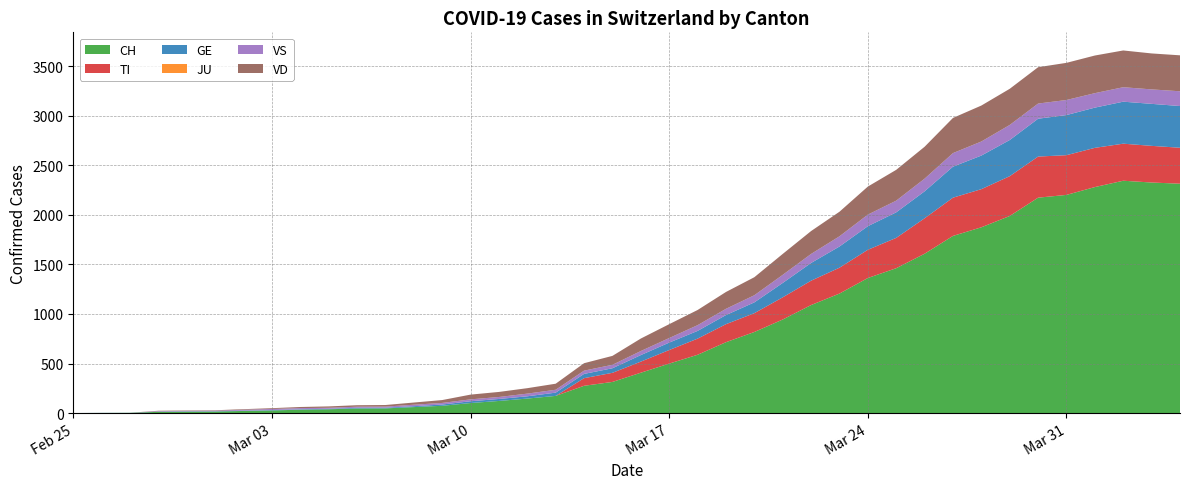

Reading right to left, what are all the values shown in this chart?

CH: 2020-04-04=2315	2020-04-03=2327	2020-04-02=2345	2020-04-01=2281	2020-03-31=2202	2020-03-30=2174	2020-03-29=1989	2020-03-28=1875	2020-03-27=1788	2020-03-26=1608	2020-03-25=1462	2020-03-24=1363	2020-03-23=1206	2020-03-22=1090	2020-03-21=944	2020-03-20=818	2020-03-19=715	2020-03-18=588	2020-03-17=499	2020-03-16=407	2020-03-15=314	2020-03-14=275	2020-03-13=173	2020-03-12=146	2020-03-11=122	2020-03-10=101	2020-03-09=73	2020-03-08=60	2020-03-07=47	2020-03-06=46	2020-03-05=38	2020-03-04=34	2020-03-03=26	2020-03-02=21	2020-03-01=15	2020-02-29=14	2020-02-28=12	2020-02-27=2	2020-02-26=1	2020-02-25=0
TI: 2020-04-04=363	2020-04-03=370	2020-04-02=374	2020-04-01=396	2020-03-31=401	2020-03-30=415	2020-03-29=402	2020-03-28=385	2020-03-27=386	2020-03-26=358	2020-03-25=306	2020-03-24=285	2020-03-23=261	2020-03-22=246	2020-03-21=224	2020-03-20=190	2020-03-19=182	2020-03-18=163	2020-03-17=137	2020-03-16=112	2020-03-15=92	2020-03-14=77	2020-03-13=0	2020-03-12=0	2020-03-11=0	2020-03-10=0	2020-03-09=0	2020-03-08=0	2020-03-07=0	2020-03-06=0	2020-03-05=0	2020-03-04=0	2020-03-03=0	2020-03-02=0	2020-03-01=0	2020-02-29=0	2020-02-28=0	2020-02-27=0	2020-02-26=0	2020-02-25=0
GE: 2020-04-04=421	2020-04-03=424	2020-04-02=424	2020-04-01=406	2020-03-31=405	2020-03-30=382	2020-03-29=365	2020-03-28=339	2020-03-27=313	2020-03-26=272	2020-03-25=258	2020-03-24=238	2020-03-23=214	2020-03-22=179	2020-03-21=145	2020-03-20=109	2020-03-19=92	2020-03-18=78	2020-03-17=75	2020-03-16=66	2020-03-15=46	2020-03-14=43	2020-03-13=33	2020-03-12=23	2020-03-11=20	2020-03-10=18	2020-03-09=13	2020-03-08=9	2020-03-07=7	2020-03-06=7	2020-03-05=5	2020-03-04=4	2020-03-03=4	2020-03-02=3	2020-03-01=3	2020-02-29=3	2020-02-28=2	2020-02-27=1	2020-02-26=1	2020-02-25=0
JU: 2020-04-04=0	2020-04-03=0	2020-04-02=0	2020-04-01=0	2020-03-31=0	2020-03-30=0	2020-03-29=0	2020-03-28=0	2020-03-27=0	2020-03-26=0	2020-03-25=0	2020-03-24=0	2020-03-23=0	2020-03-22=0	2020-03-21=0	2020-03-20=0	2020-03-19=0	2020-03-18=0	2020-03-17=0	2020-03-16=0	2020-03-15=0	2020-03-14=0	2020-03-13=0	2020-03-12=0	2020-03-11=0	2020-03-10=0	2020-03-09=0	2020-03-08=0	2020-03-07=0	2020-03-06=0	2020-03-05=0	2020-03-04=0	2020-03-03=0	2020-03-02=0	2020-03-01=0	2020-02-29=0	2020-02-28=0	2020-02-27=0	2020-02-26=0	2020-02-25=0
VS: 2020-04-04=149	2020-04-03=146	2020-04-02=146	2020-04-01=146	2020-03-31=152	2020-03-30=153	2020-03-29=152	2020-03-28=142	2020-03-27=137	2020-03-26=128	2020-03-25=118	2020-03-24=117	2020-03-23=103	2020-03-22=91	2020-03-21=82	2020-03-20=72	2020-03-19=63	2020-03-18=58	2020-03-17=46	2020-03-16=41	2020-03-15=35	2020-03-14=33	2020-03-13=29	2020-03-12=27	2020-03-11=20	2020-03-10=19	2020-03-09=16	2020-03-08=15	2020-03-07=11	2020-03-06=11	2020-03-05=10	2020-03-04=12	2020-03-03=11	2020-03-02=9	2020-03-01=6	2020-02-29=5	2020-02-28=5	2020-02-27=0	2020-02-26=0	2020-02-25=0
VD: 2020-04-04=363	2020-04-03=363	2020-04-02=371	2020-04-01=380	2020-03-31=375	2020-03-30=367	2020-03-29=365	2020-03-28=363	2020-03-27=355	2020-03-26=322	2020-03-25=311	2020-03-24=283	2020-03-23=248	2020-03-22=231	2020-03-21=211	2020-03-20=182	2020-03-19=170	2020-03-18=153	2020-03-17=140	2020-03-16=126	2020-03-15=90	2020-03-14=75	2020-03-13=61	2020-03-12=55	2020-03-11=51	2020-03-10=48	2020-03-09=29	2020-03-08=22	2020-03-07=16	2020-03-06=15	2020-03-05=14	2020-03-04=11	2020-03-03=8	2020-03-02=6	2020-03-01=4	2020-02-29=4	2020-02-28=4	2020-02-27=0	2020-02-26=0	2020-02-25=0